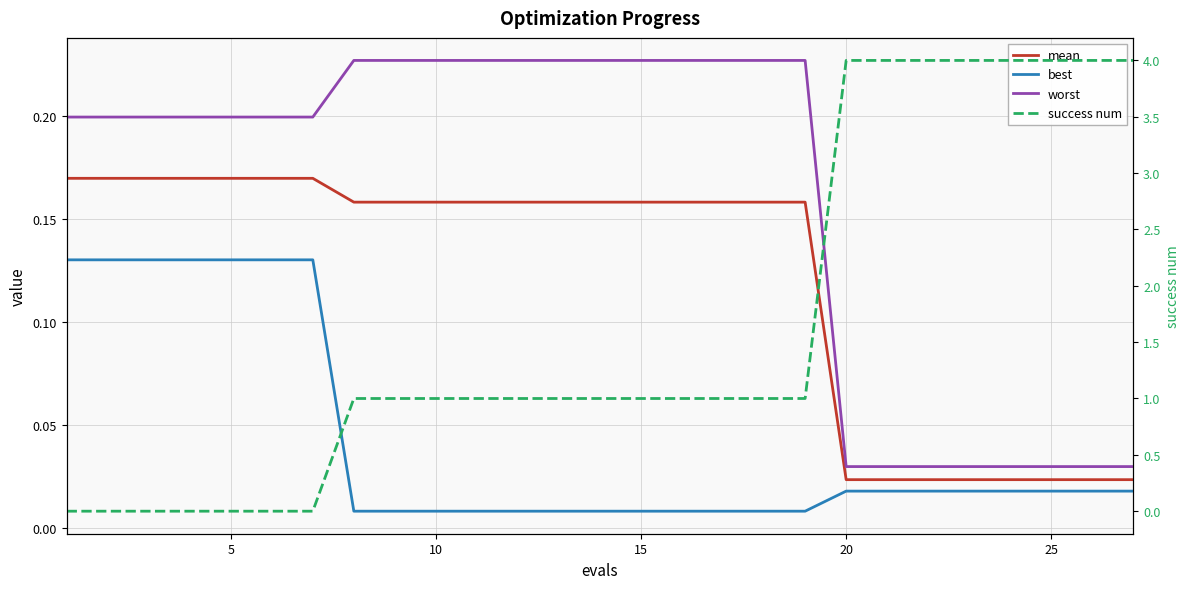

The value of mean at 25 is 0.1. True or false?

False